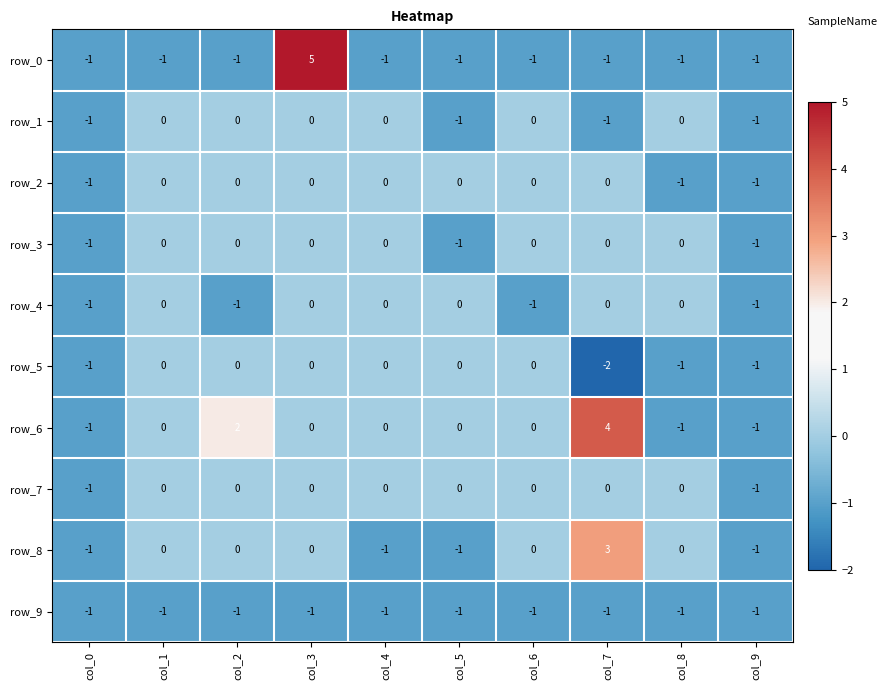

How many values in the row_3 series are below 0?

3